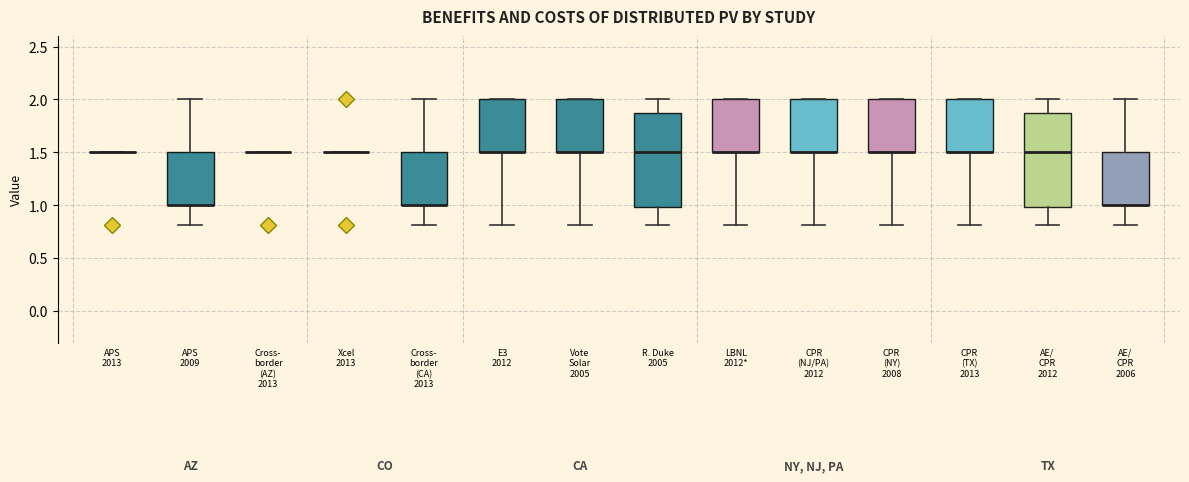

Where is the upper edge of the box for E3 2012 on the y-axis? The values are not printed on the chart, so give them approximately, as read against the axis.

2.0